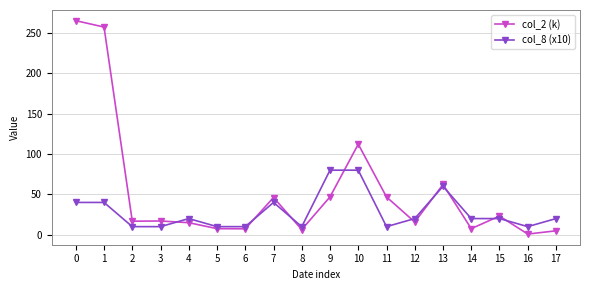

The col_8 (x10) series shows 20.0 at 17. True or false?

True